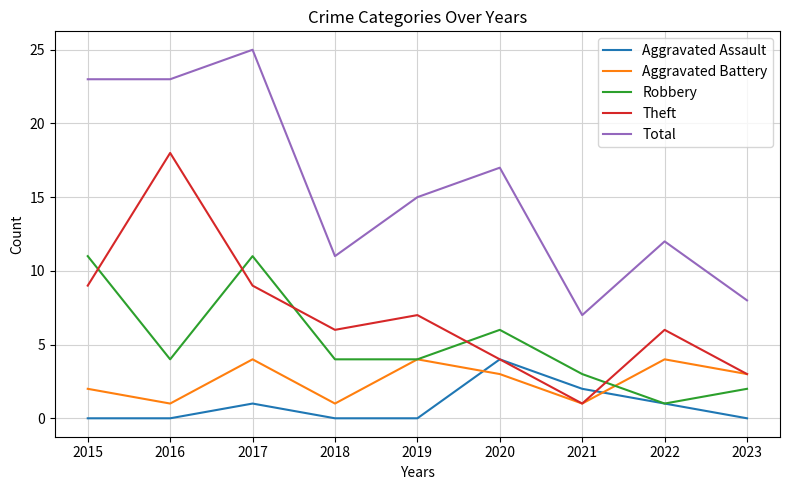

How many lines are shown in the chart?

5